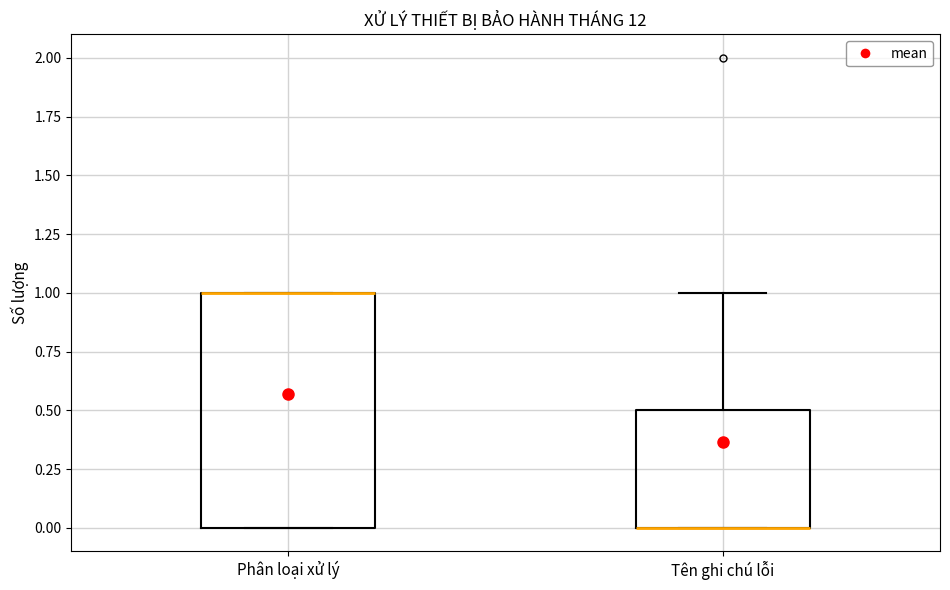

Where is the lower edge of the box for Phân loại xử lý on the y-axis? The values are not printed on the chart, so give them approximately, as read against the axis.

0.0